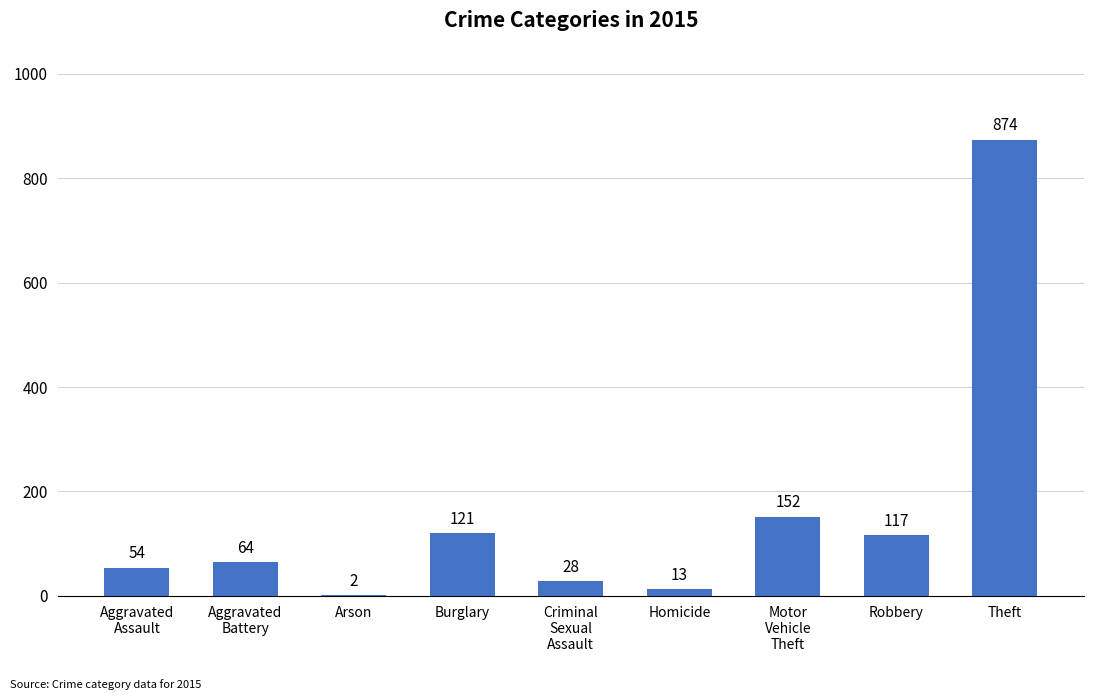

The value at Robbery is 117. True or false?

True